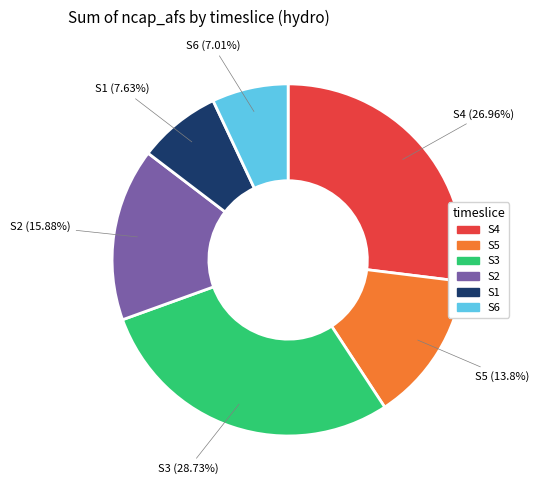

Rank the categories by value from lowest to highest.

S6, S1, S5, S2, S4, S3